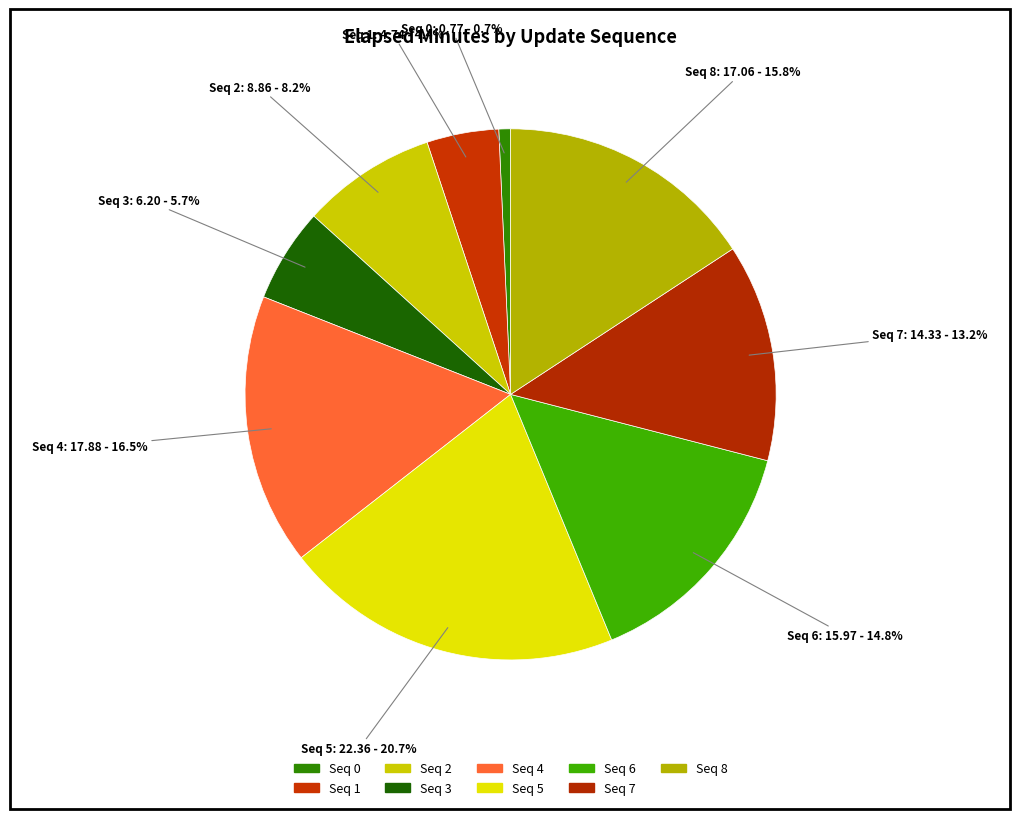

Is there a majority slice in this chart?

No